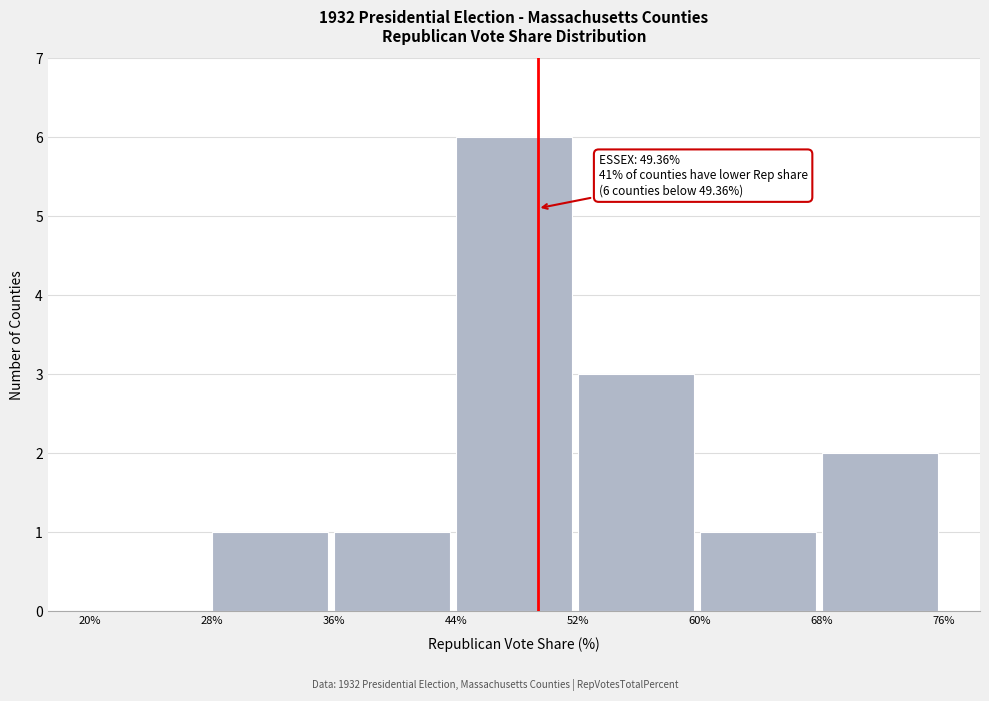

Over which range of the x-axis is the bar tallest?

44% to 52%